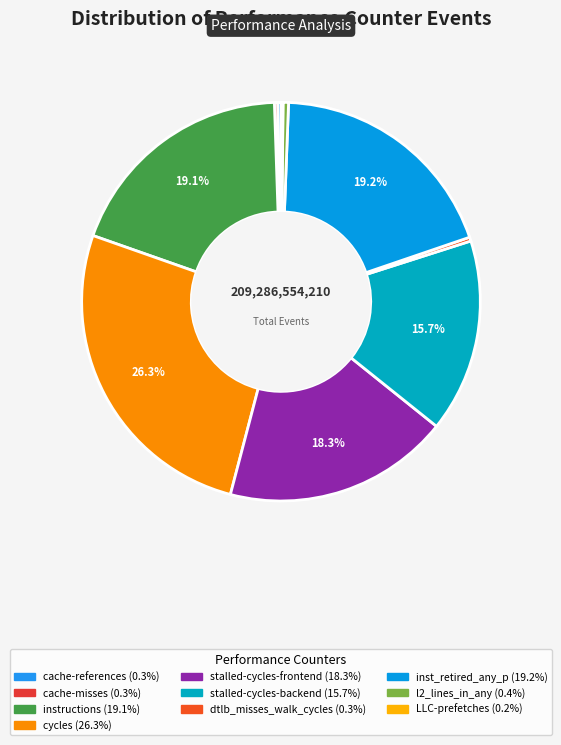

Does stalled-cycles-backend account for over 50% of the chart?

No